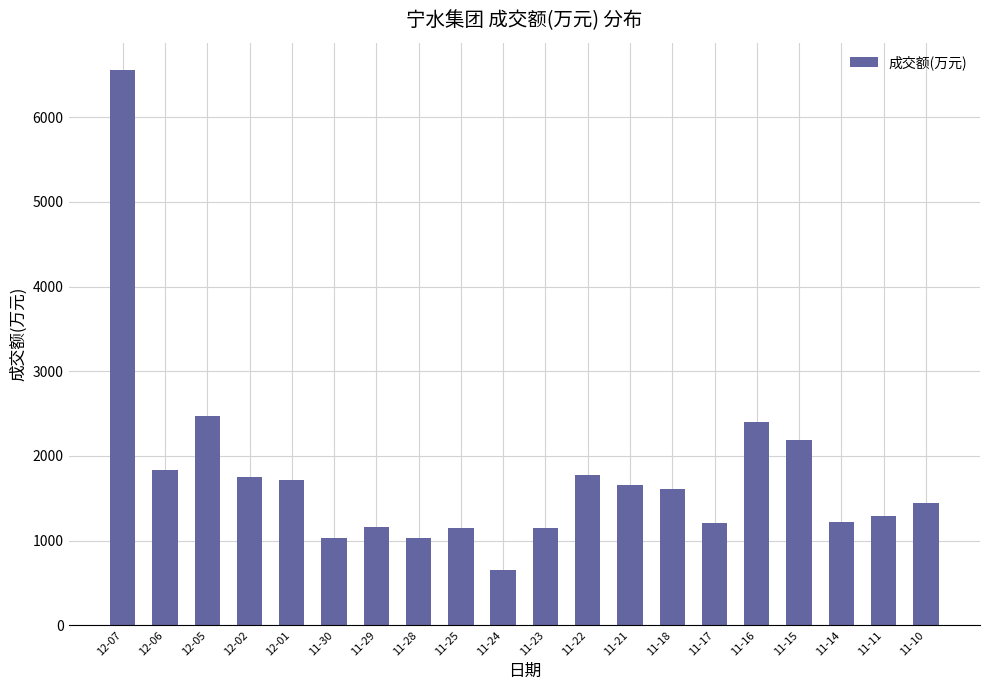

Which label corresponds to the smallest value in the chart?

11-24